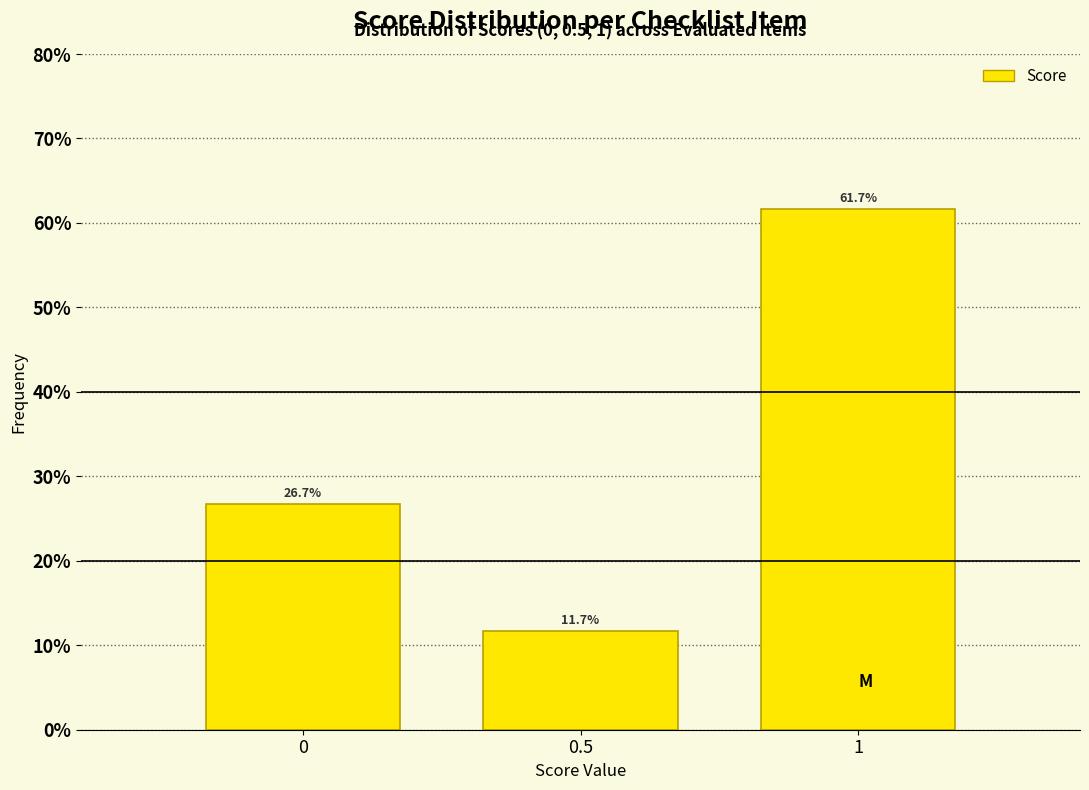

Does the chart contain any negative values?

No